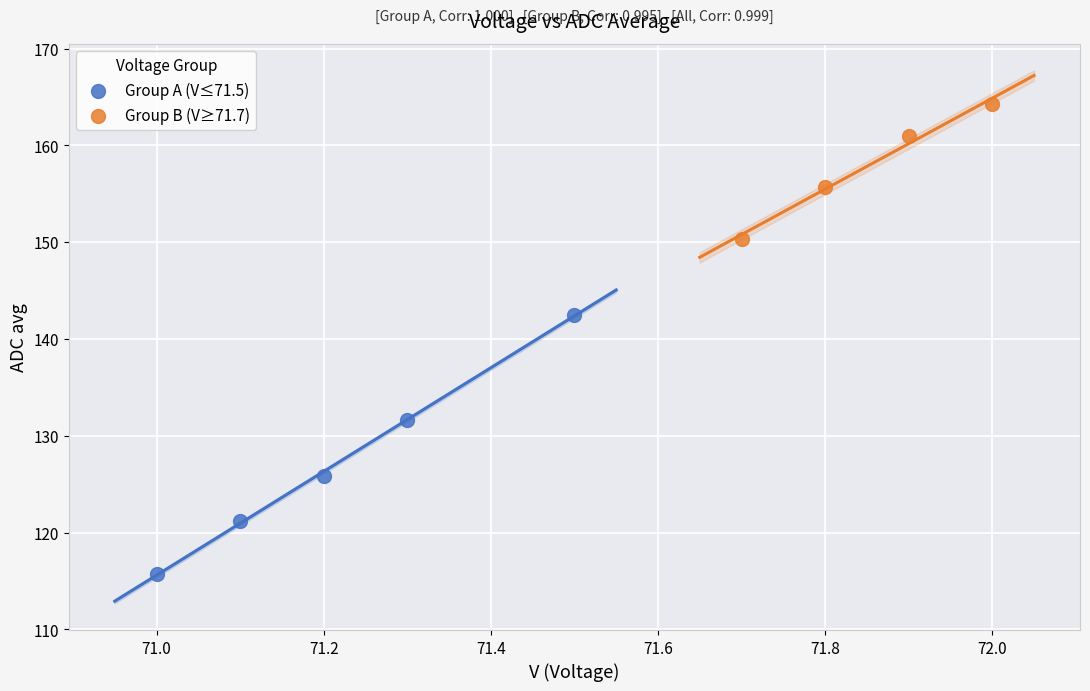

Which series contains the highest Y value?

Group B (V≥71.7)